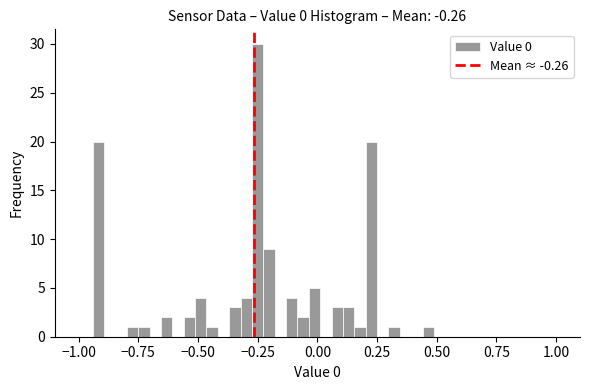

Around what value on the x-axis is the tallest bar? Give the approximate position of its centre, as read against the axis.

-0.25